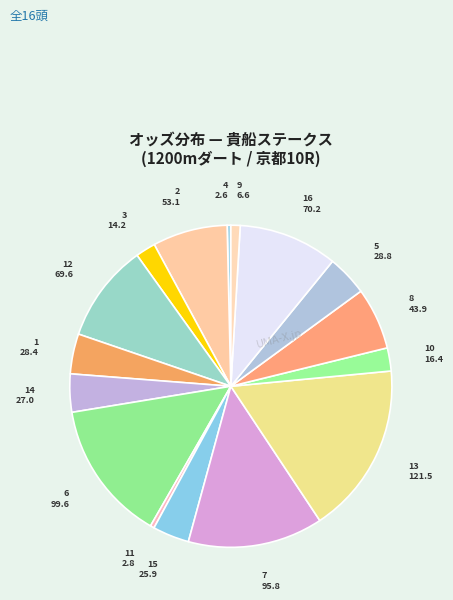

How many slices are in this pie chart?

16